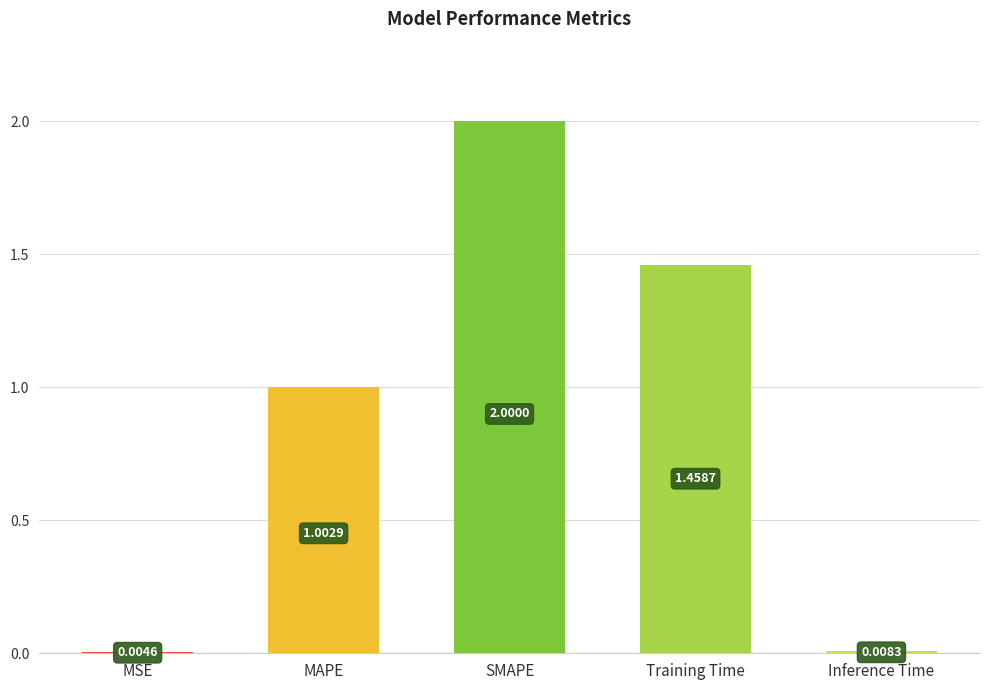

What is the difference between the values at MAPE and Inference Time?

1.0